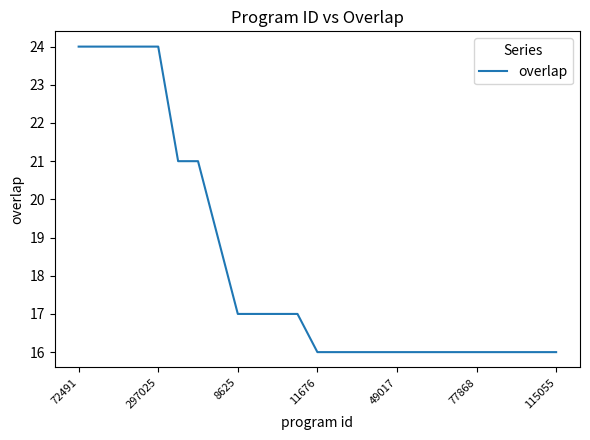

What is the greatest value displayed?

24